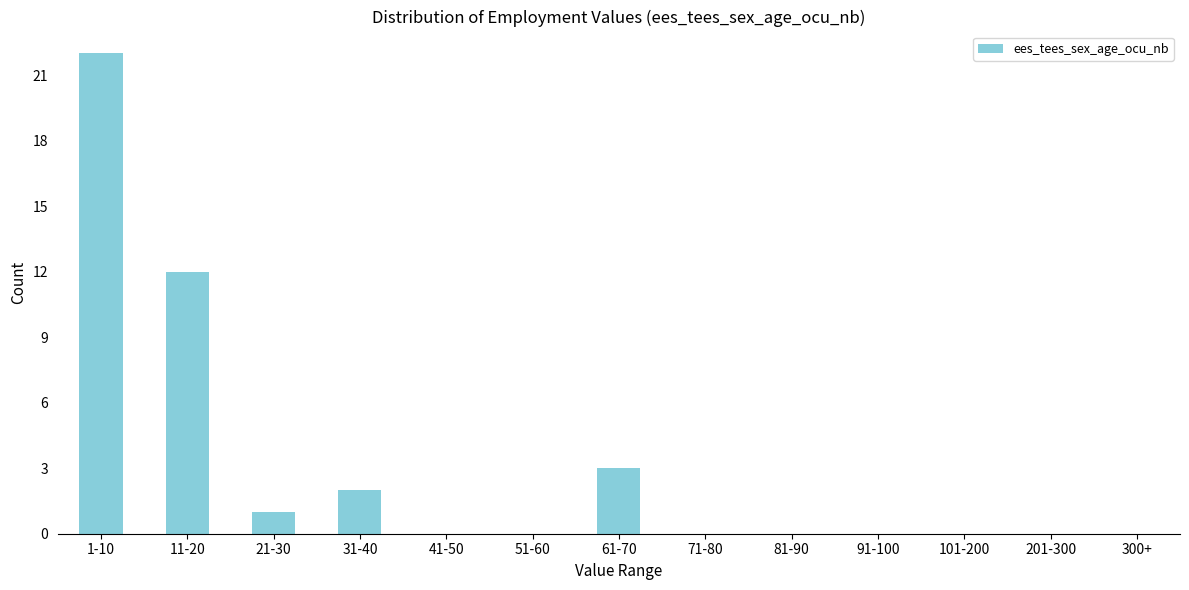

Reading left to right, extract all data points from this chart.

1-10=22	11-20=12	21-30=1	31-40=2	41-50=0	51-60=0	61-70=3	71-80=0	81-90=0	91-100=0	101-200=0	201-300=0